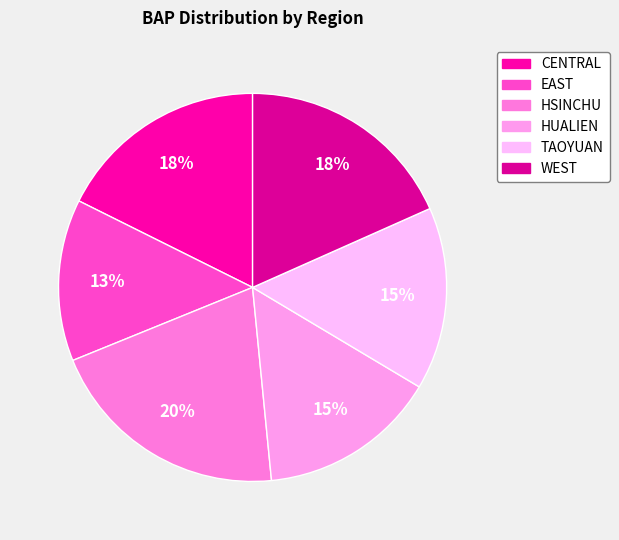

Rank the categories by value from highest to lowest.

HSINCHU, WEST, CENTRAL, TAOYUAN, HUALIEN, EAST